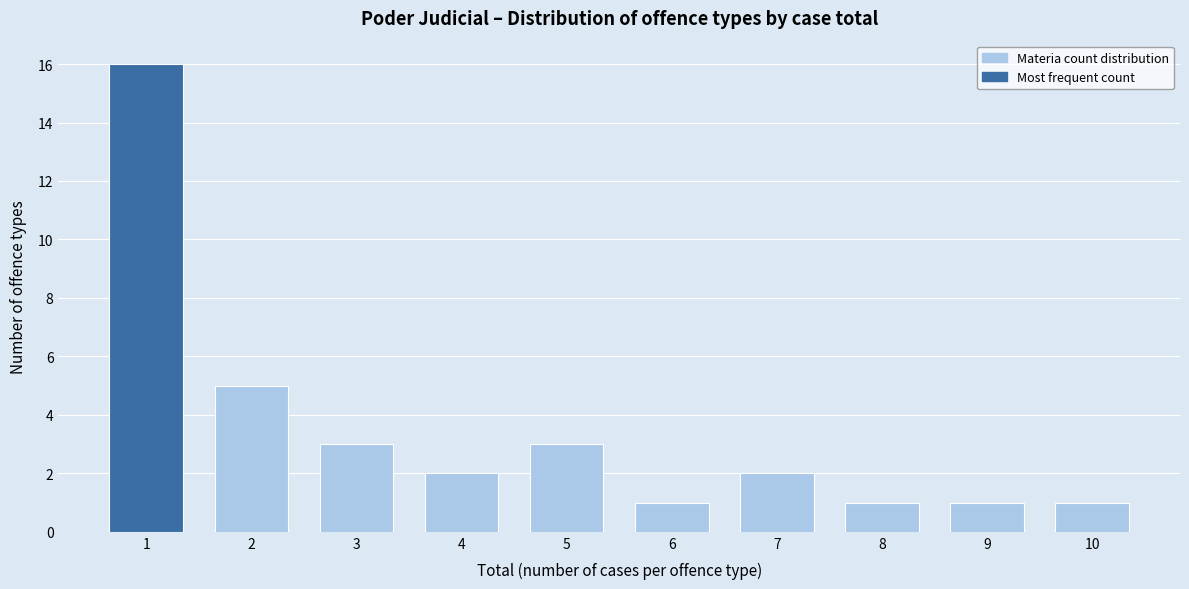

Reading right to left, extract all data points from this chart.

10=1	9=1	8=1	7=2	6=1	5=3	4=2	3=3	2=5	1=16